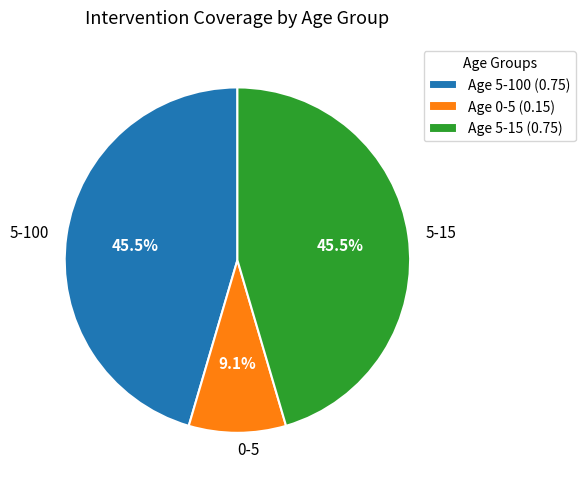

What is the smallest slice in the pie chart?

Age 0-5 (0.15)